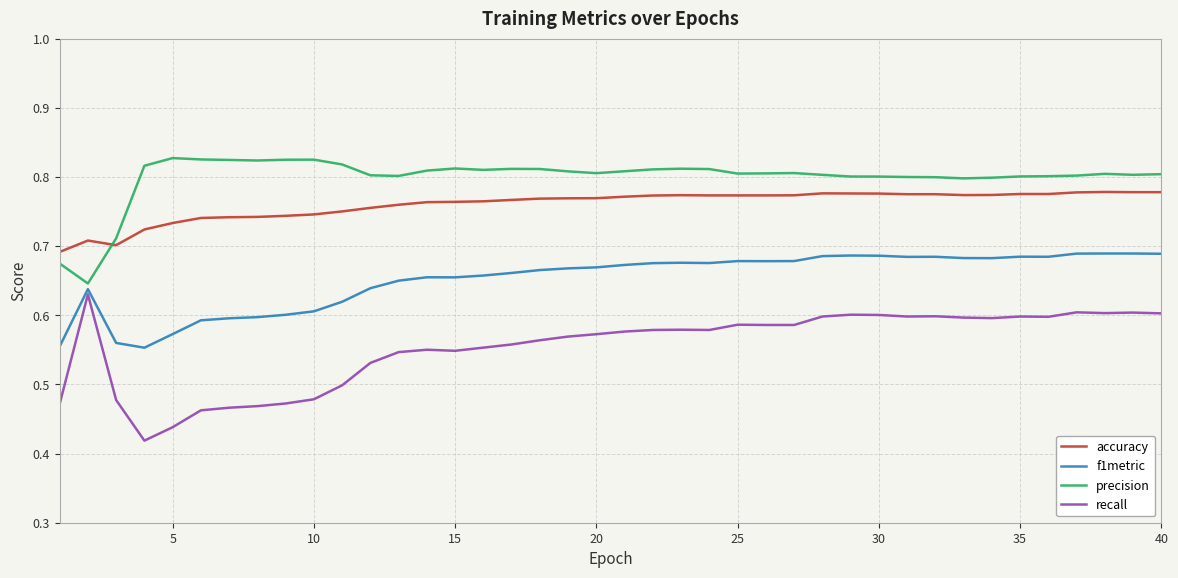

Which series has the largest total across all categories?

precision